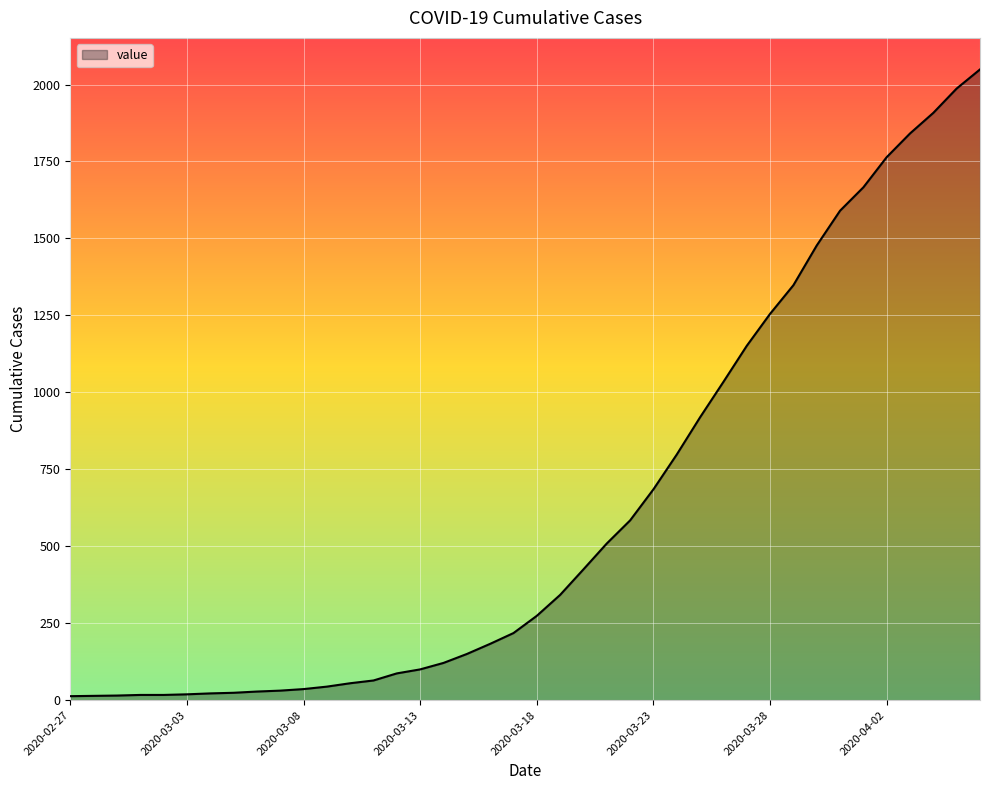

What is the average value?

622